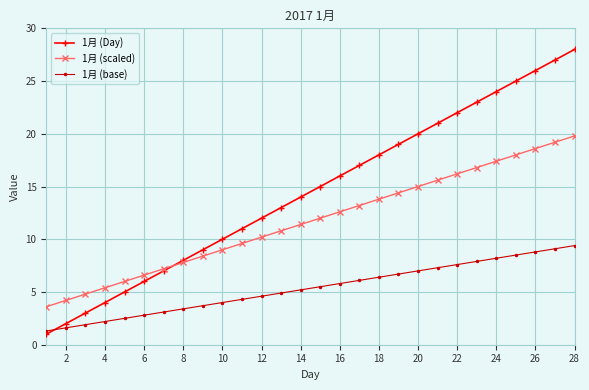

What is the value of the 1月 (Day) point at the 1st from the left?

1.0